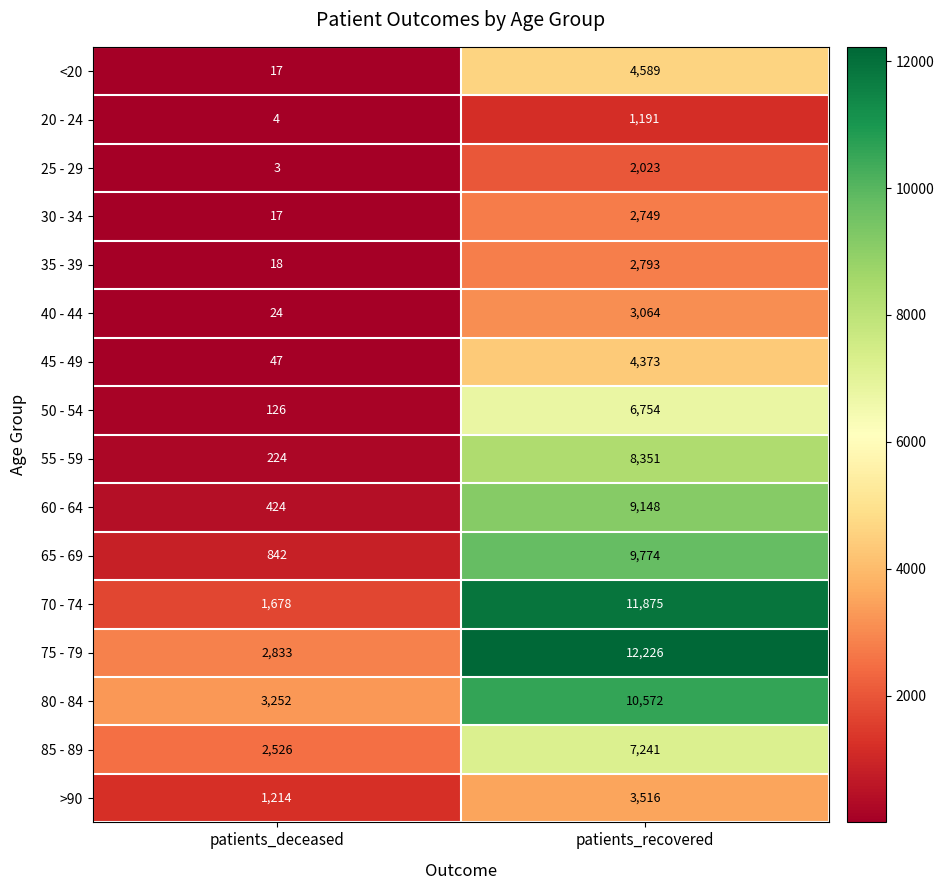

Read the >90 value at patients_deceased, to the nearest 50.

1200